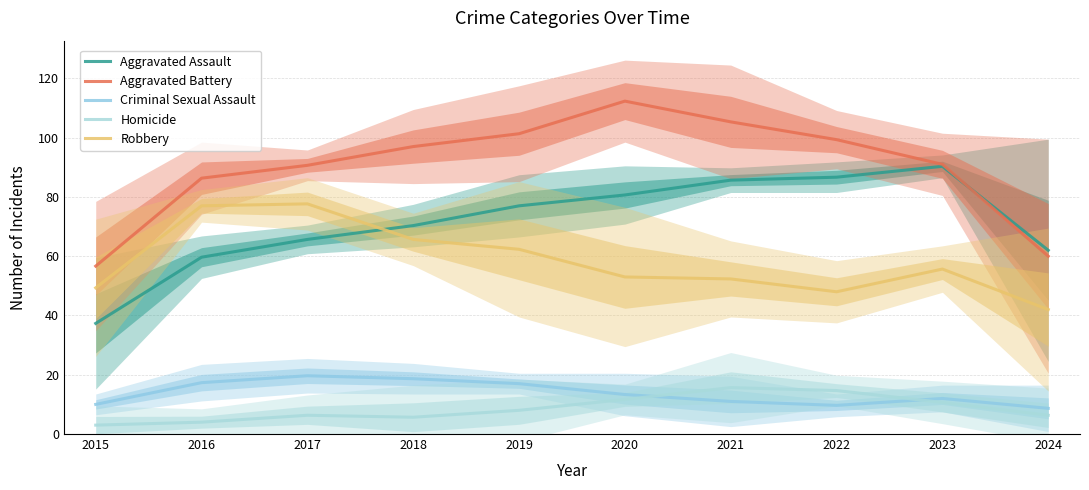

At which category does Homicide reach its first local peak?

2017